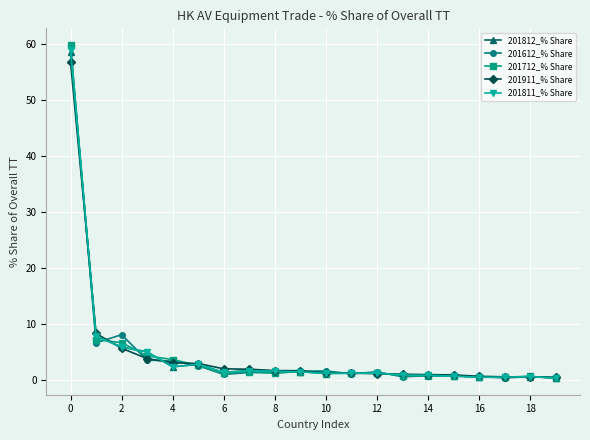

What is the greatest value displayed?

59.8